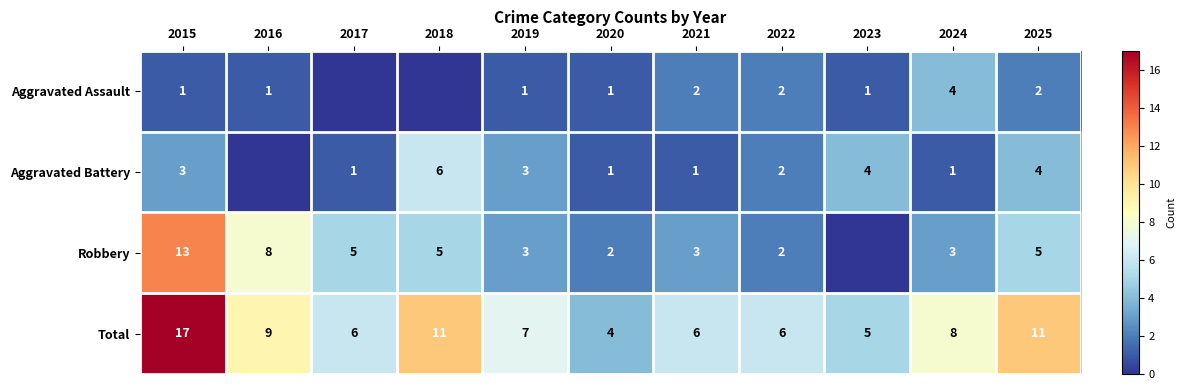

Is the value of Aggravated Battery at 2019 greater than the value of Aggravated Assault at 2024?

No